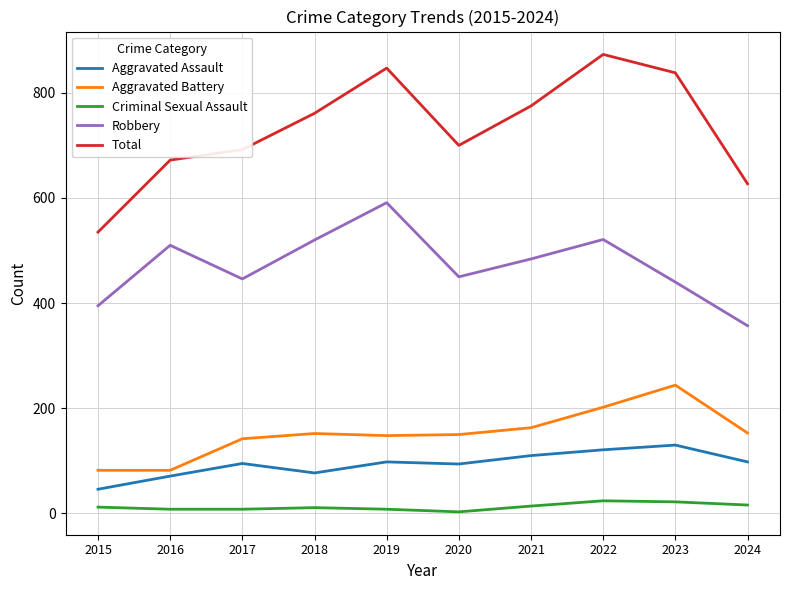

At how many categories does at least one series exceed 326?

10